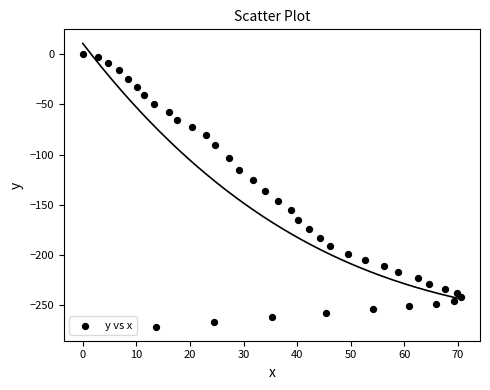

What is the range of X values (max minus min)?

70.6